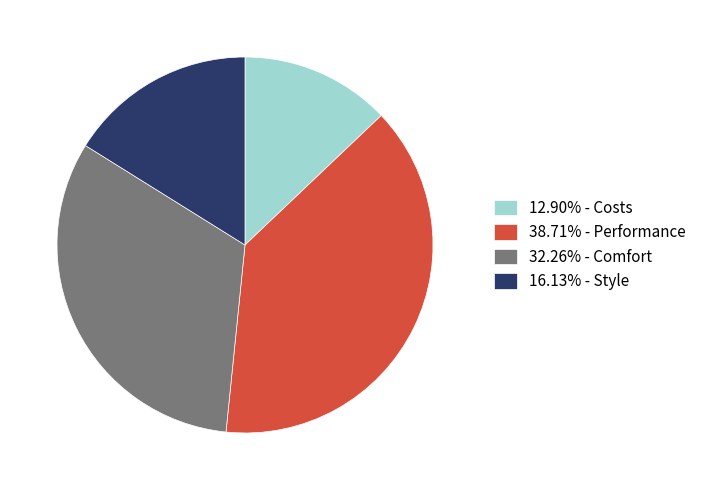

Does 16.13% - Style represent more than half of the total?

No